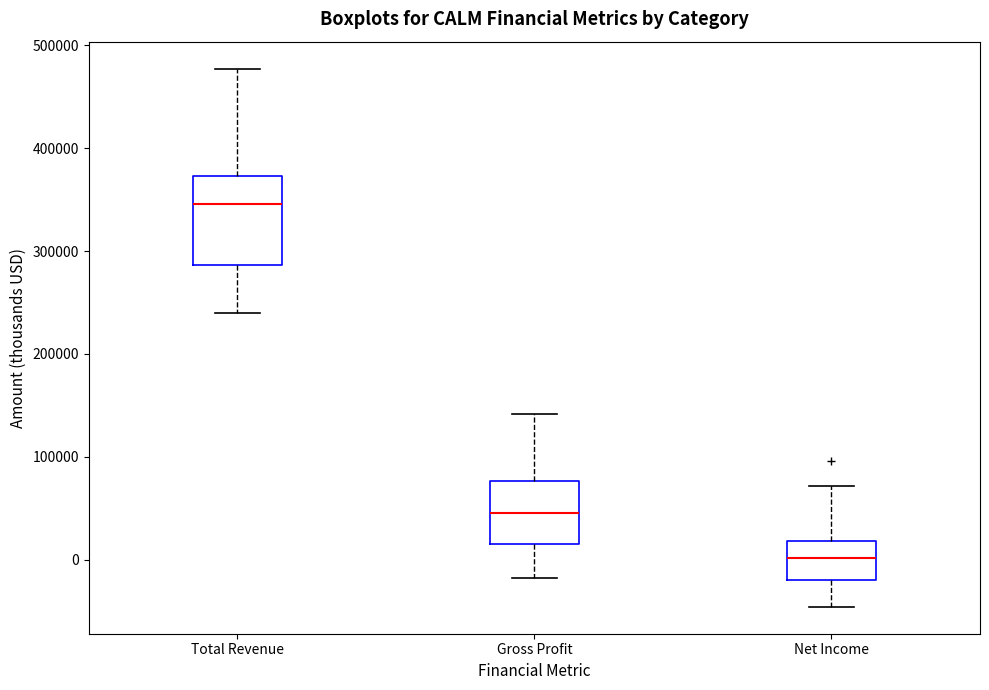

Reading left to right, transcribe this box plot: for each box, give where its median line is, the range the box spans, and where its two whiskers end, as read against the y-axis. The values are not printed on the chart, so give them approximately, as read against the axis.

Total Revenue: median 350000, box 290000 to 370000, whiskers 240000 to 480000
Gross Profit: median 50000, box 20000 to 80000, whiskers -20000 to 140000
Net Income: median 0, box -20000 to 20000, whiskers -50000 to 70000